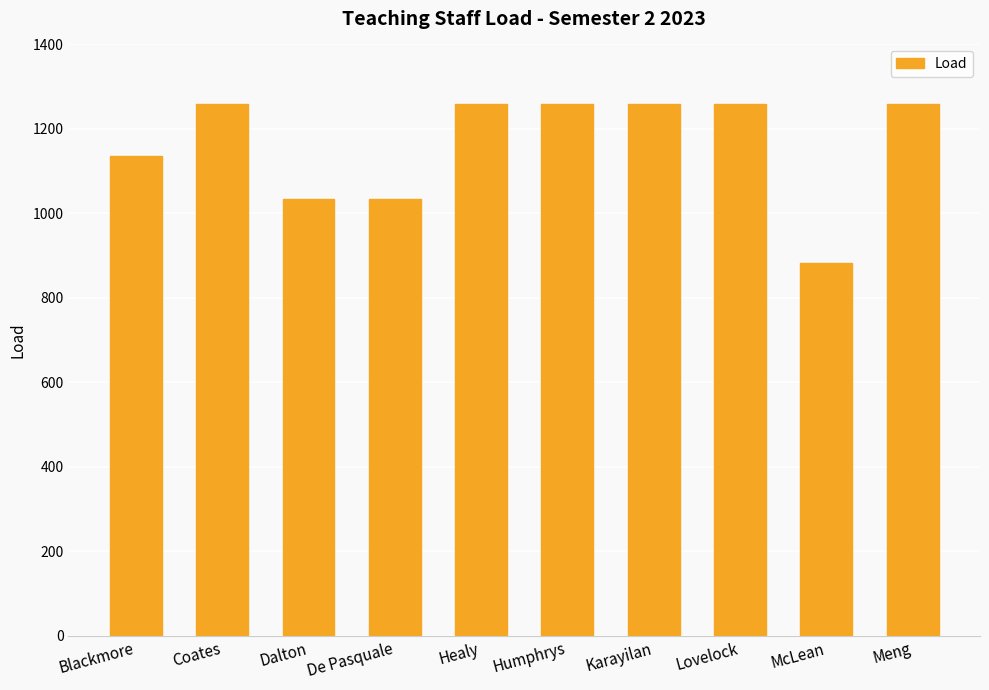

What position from the right is Meng?

1